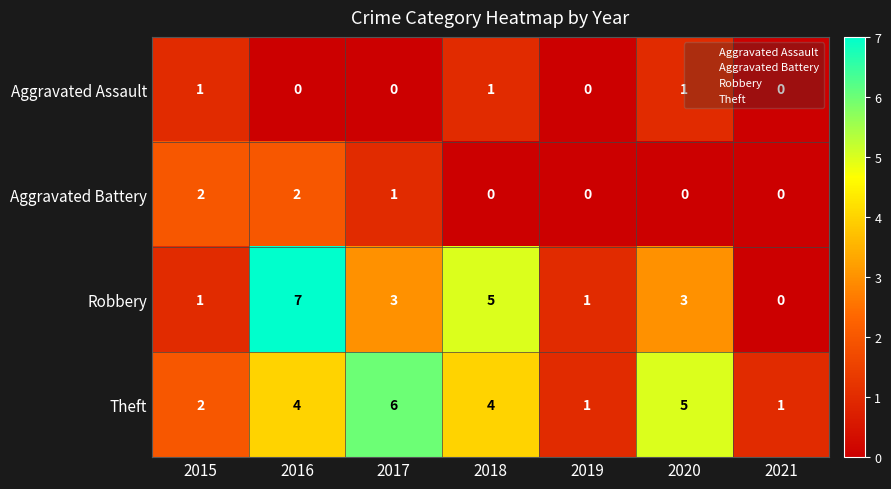

What is the total value across all series at 2018?

10